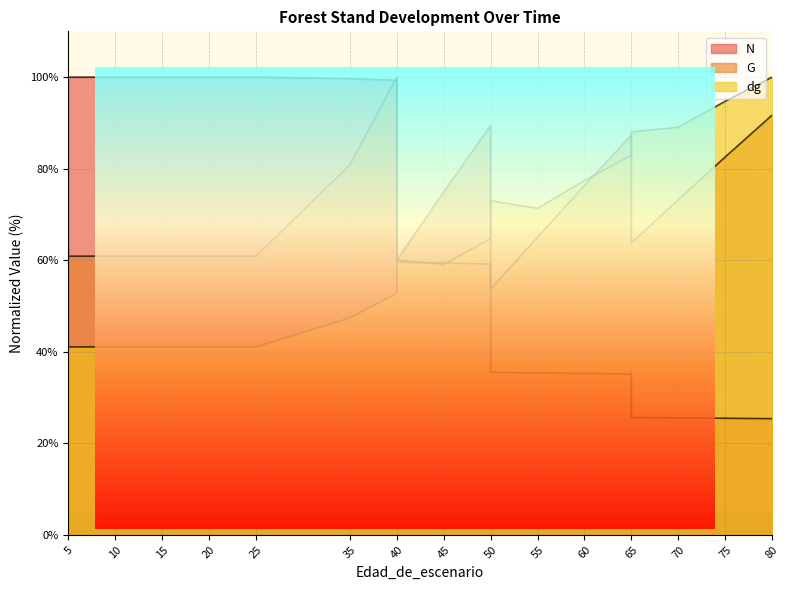

Which category has the highest value across all series?

5